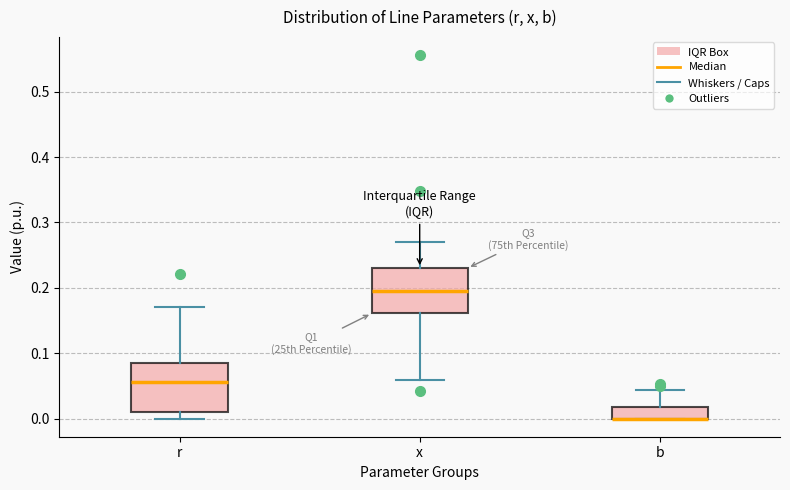

Where does the lower whisker of the box for r end on the y-axis? The values are not printed on the chart, so give them approximately, as read against the axis.

0.00